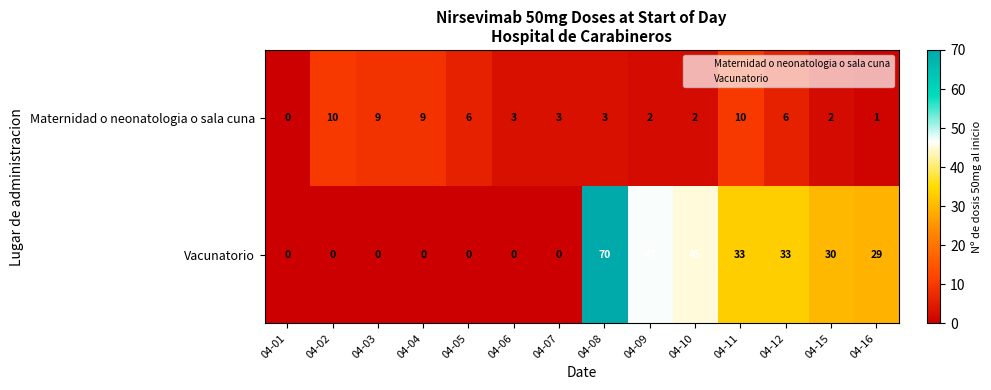

What is the total value across all series at 04-04?

9